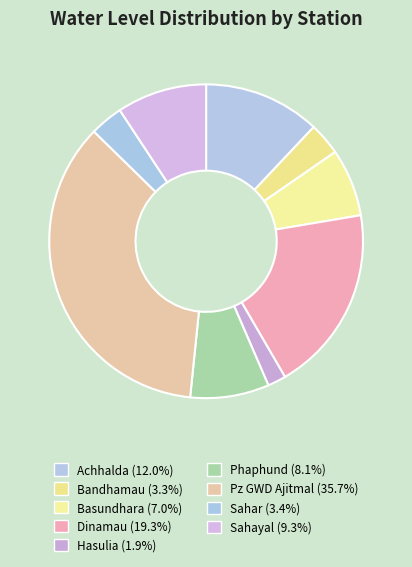

How many slices are in this pie chart?

9